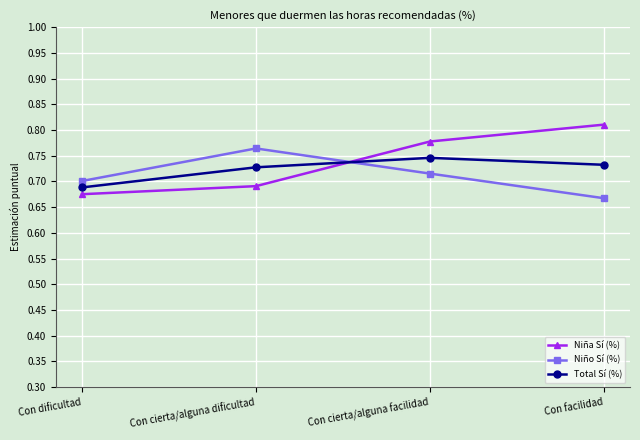

At how many categories does at least one series exceed 0?

4